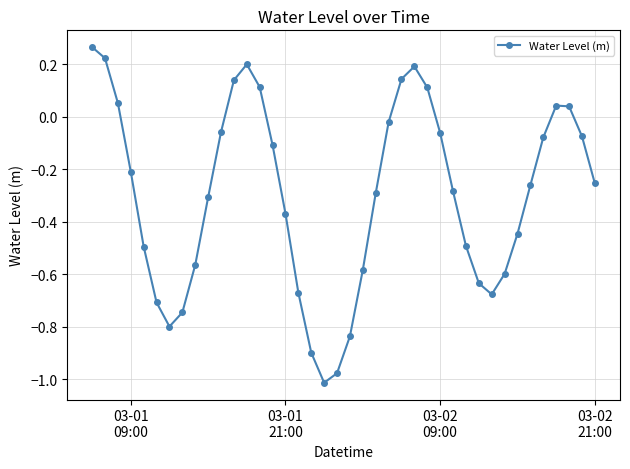

What is the difference between the maximum and minimum values?

1.3